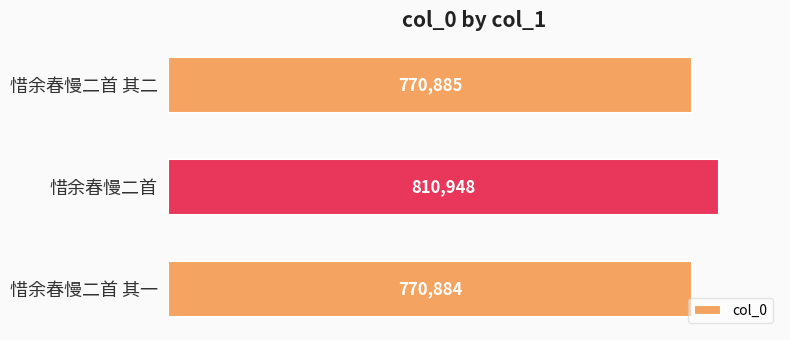

What is the smallest value displayed?

770884